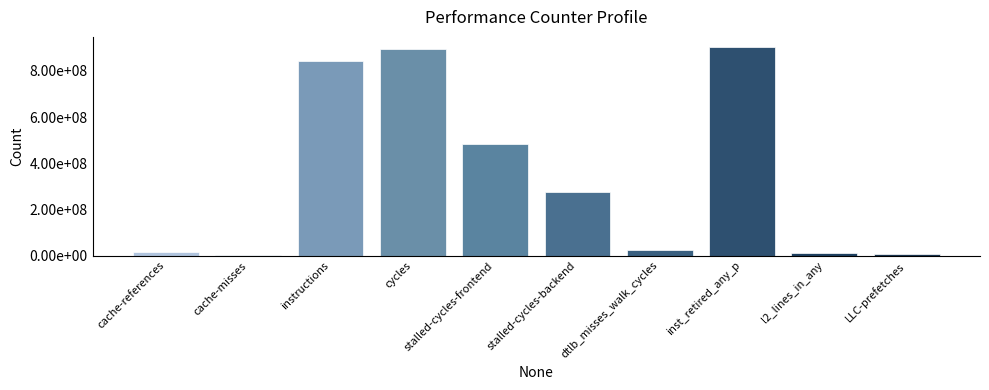

What position from the left is stalled-cycles-backend?

6